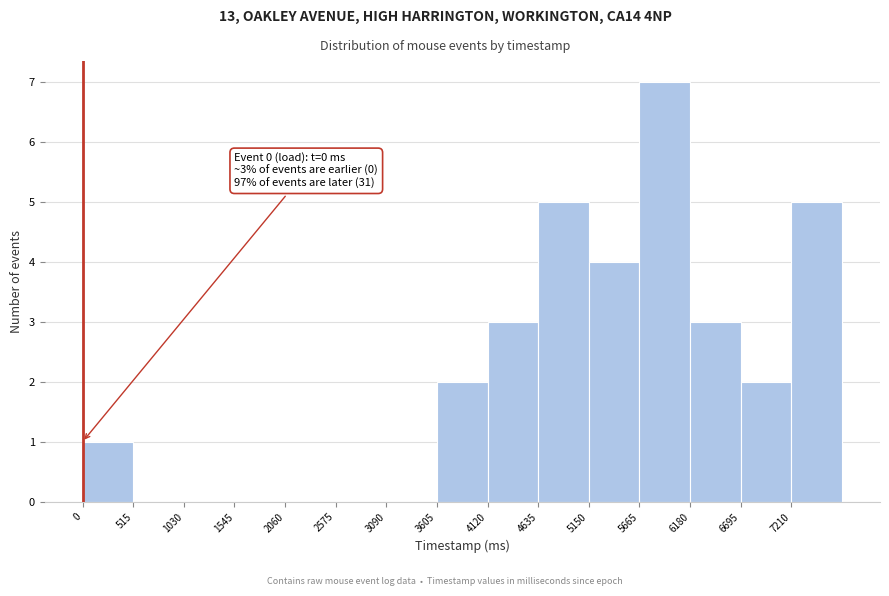

Over which range of the x-axis is the bar tallest?

5700 to 6200